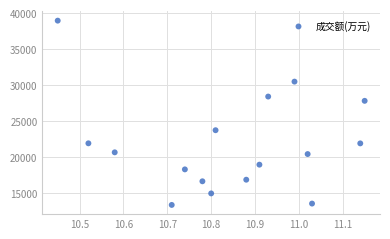

What is the range of Y values (max minus min)?

25552